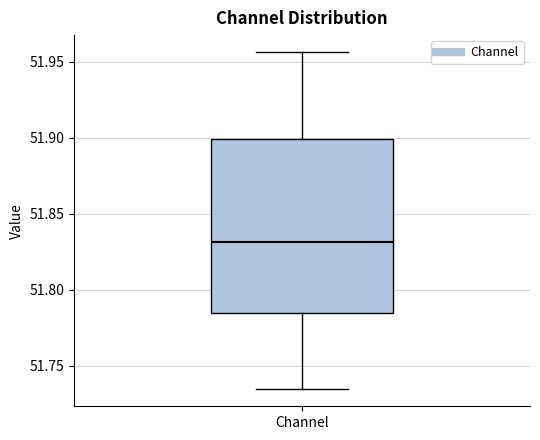

Transcribe this box plot: give where the median line is, the range the box spans, and where the two whiskers end, as read against the y-axis. The values are not printed on the chart, so give them approximately, as read against the axis.

median 51.830, box 51.785 to 51.900, whiskers 51.735 to 51.955